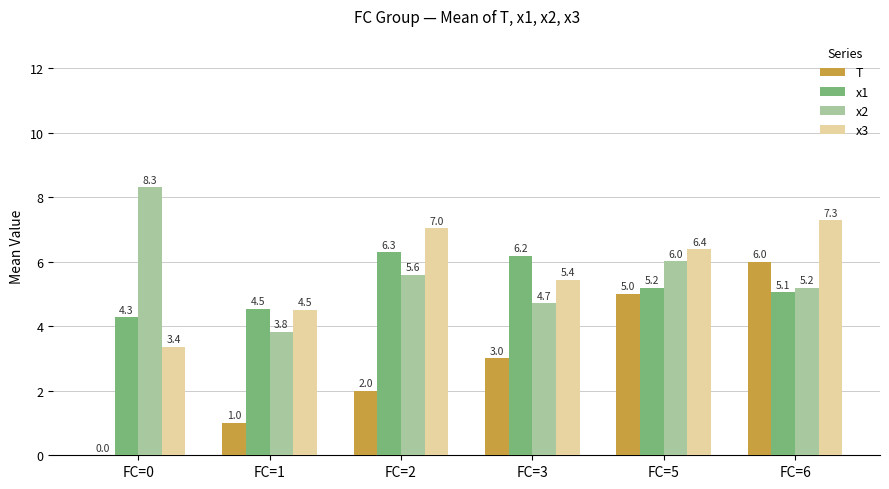

Is it true that x3 equals 5.4 at FC=3?

True